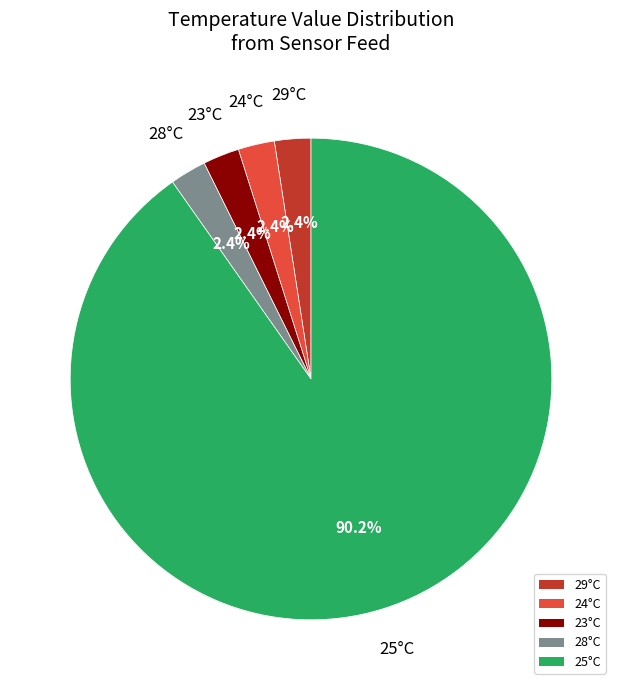

Is there any slice that represents more than half of the pie?

Yes